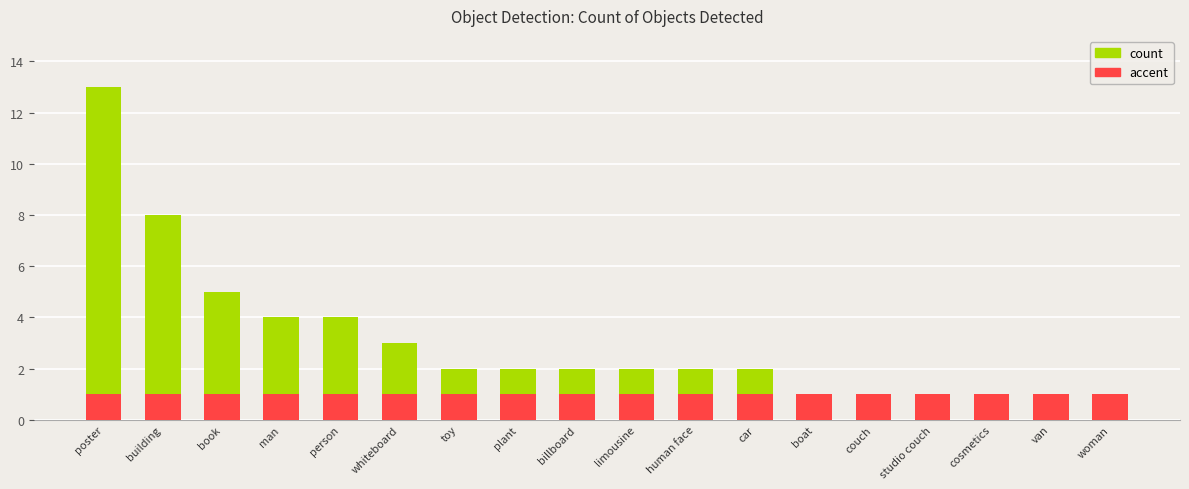

Rank the series by their average value, from lowest to highest.

accent, count